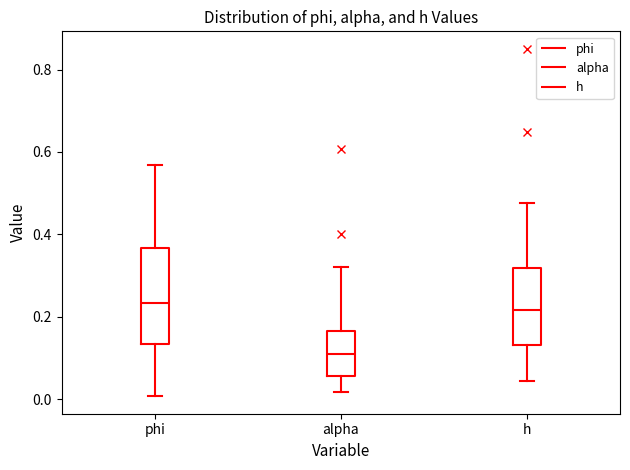

Comparing the boxes themselves (not the whiskers), which one is the tallest?

phi